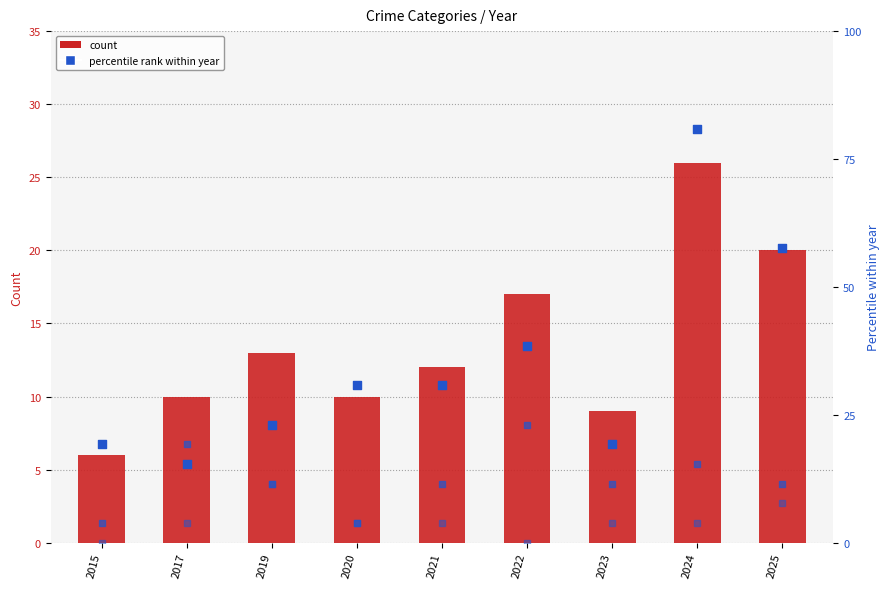

What is the total value across all series at 2017?

48.5